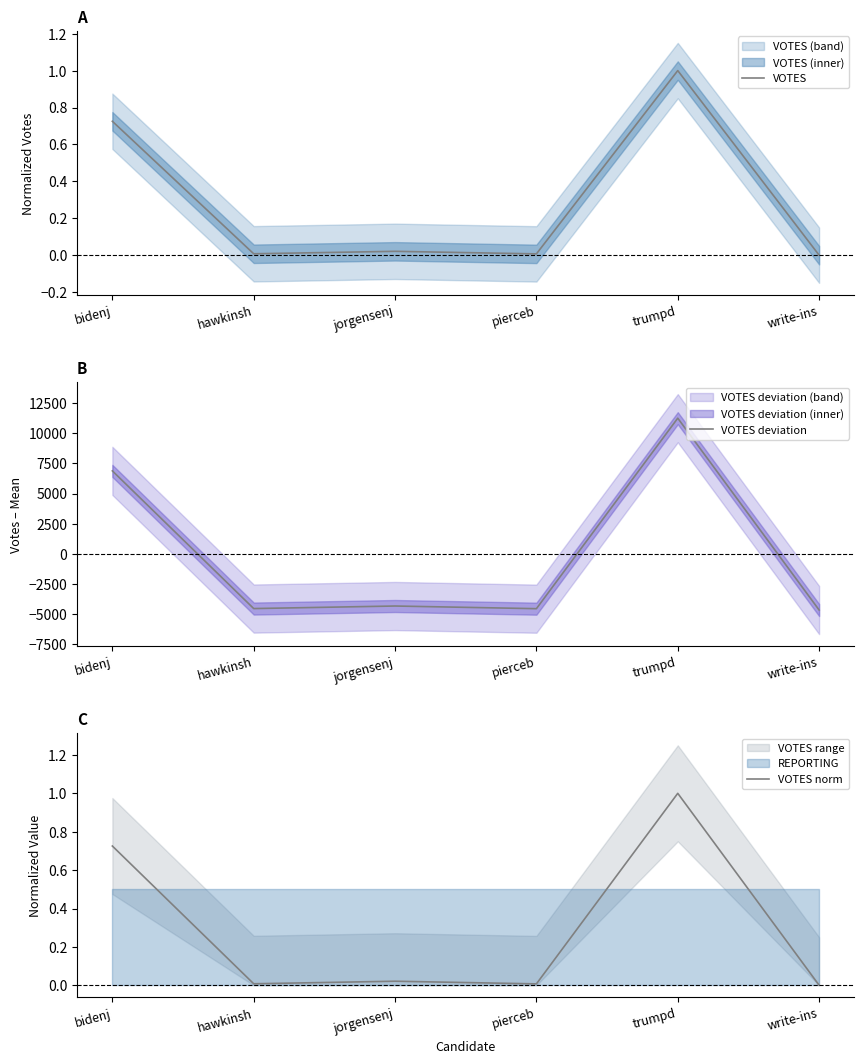

Is the value of VOTES norm at pierceb greater than the value of VOTES deviation at trumpd?

No